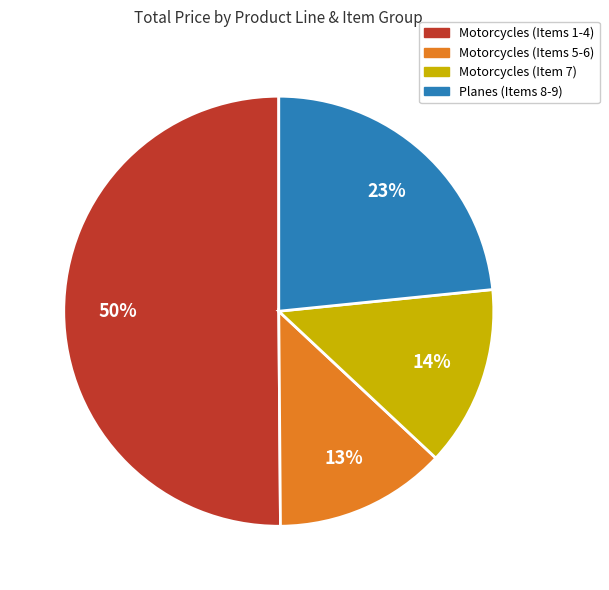

How many segments does this pie chart have?

4